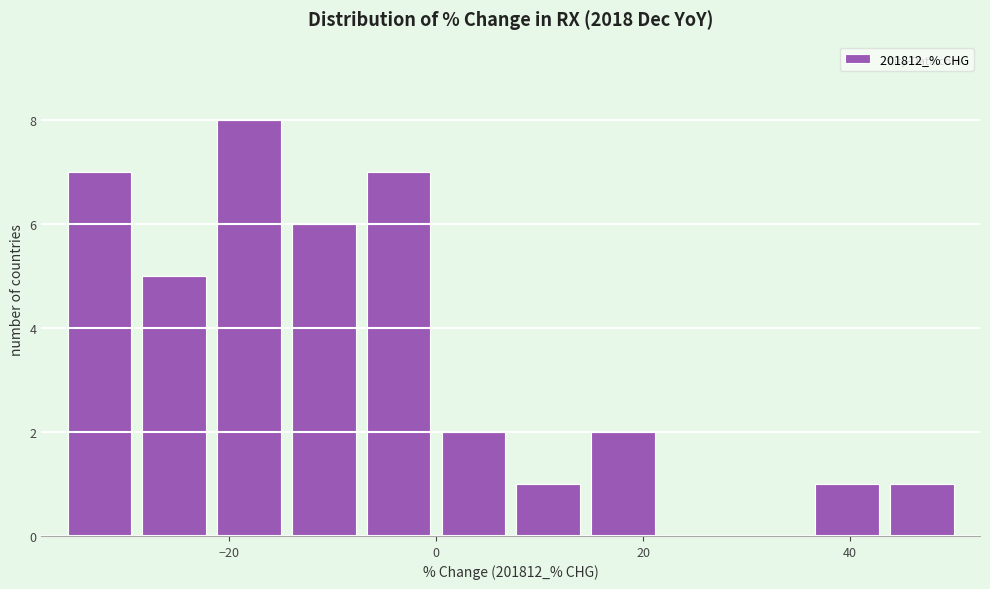

Around what value on the x-axis is the tallest bar? Give the approximate position of its centre, as read against the axis.

-18